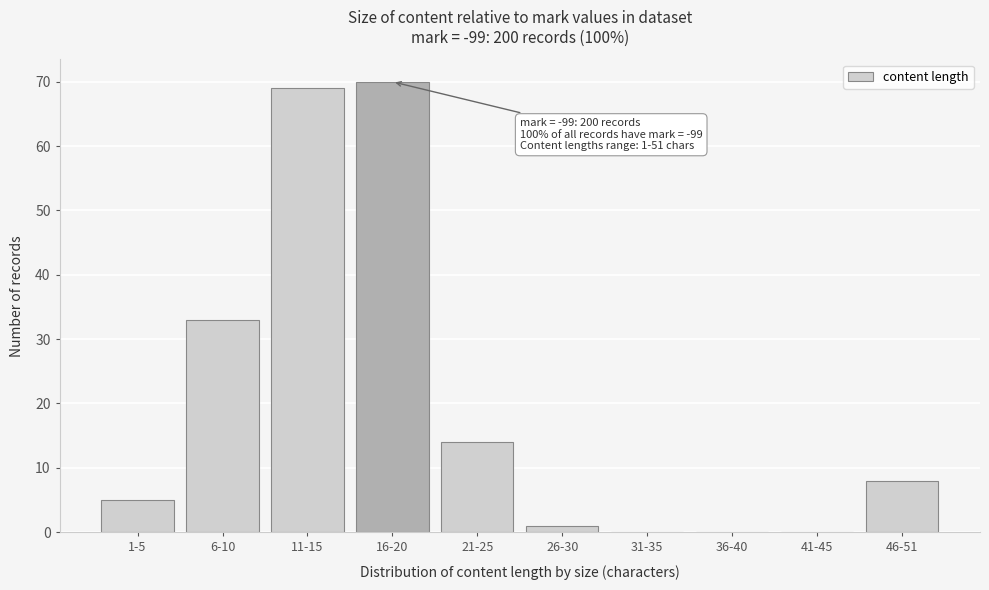

Reading right to left, list all the values displayed in this chart.

46-51=8	41-45=0	36-40=0	31-35=0	26-30=1	21-25=14	16-20=70	11-15=69	6-10=33	1-5=5